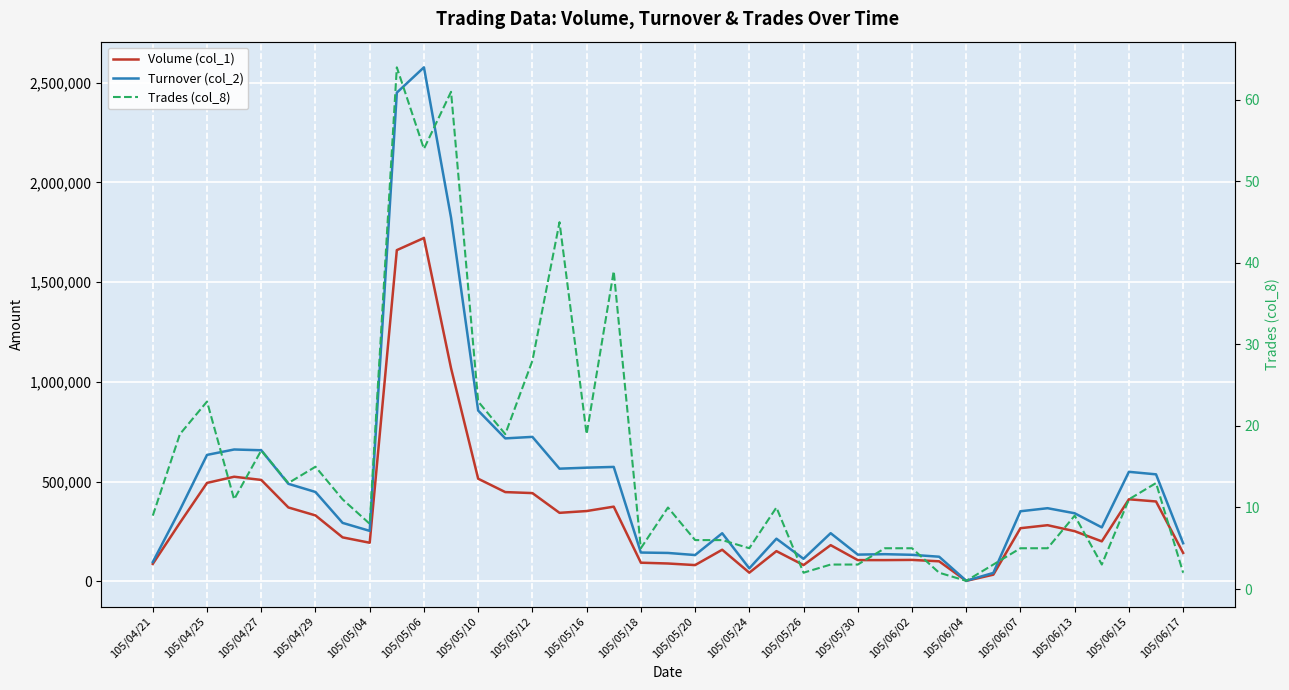

How many distinct data groups are displayed?

3